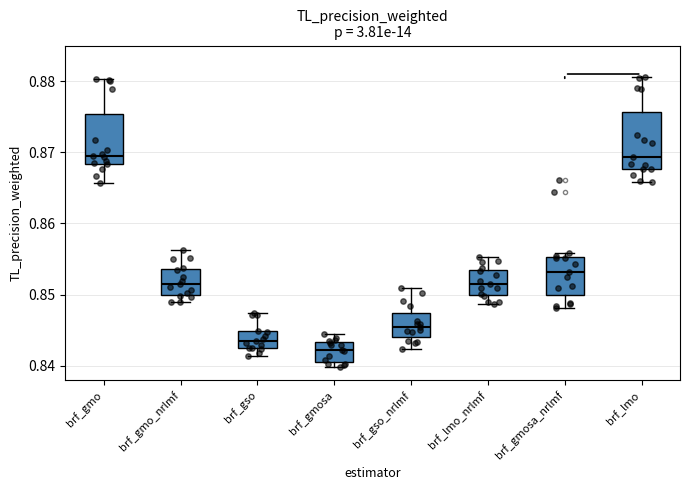

Reading left to right, transcribe this box plot: for each box, give where its median line is, the range the box spans, and where its two whiskers end, as read against the y-axis. The values are not printed on the chart, so give them approximately, as read against the axis.

brf_gmo: median 0.869, box 0.868 to 0.875, whiskers 0.866 to 0.880
brf_gmo_nrlmf: median 0.852, box 0.850 to 0.854, whiskers 0.849 to 0.856
brf_gso: median 0.844, box 0.843 to 0.845, whiskers 0.841 to 0.847
brf_gmosa: median 0.842, box 0.841 to 0.843, whiskers 0.840 to 0.845
brf_gso_nrlmf: median 0.846, box 0.844 to 0.847, whiskers 0.842 to 0.851
brf_lmo_nrlmf: median 0.851, box 0.850 to 0.854, whiskers 0.849 to 0.855
brf_gmosa_nrlmf: median 0.853, box 0.850 to 0.855, whiskers 0.848 to 0.856
brf_lmo: median 0.869, box 0.868 to 0.876, whiskers 0.866 to 0.881